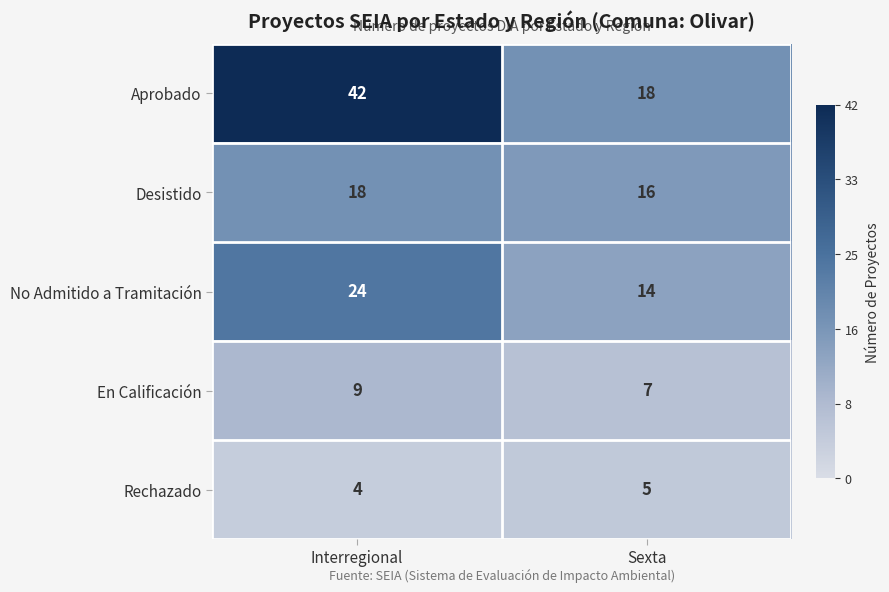

What is the greatest value displayed?

42